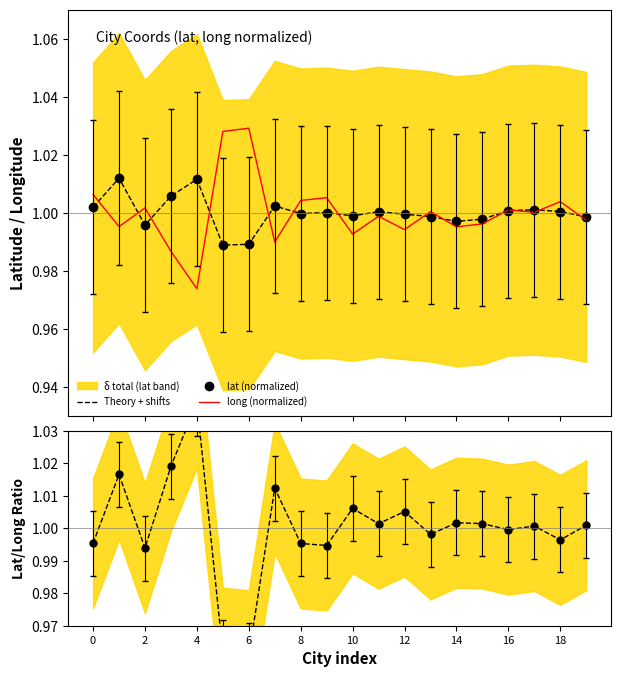

True or false: long (normalized) has a value of 0.6 at 14.

False